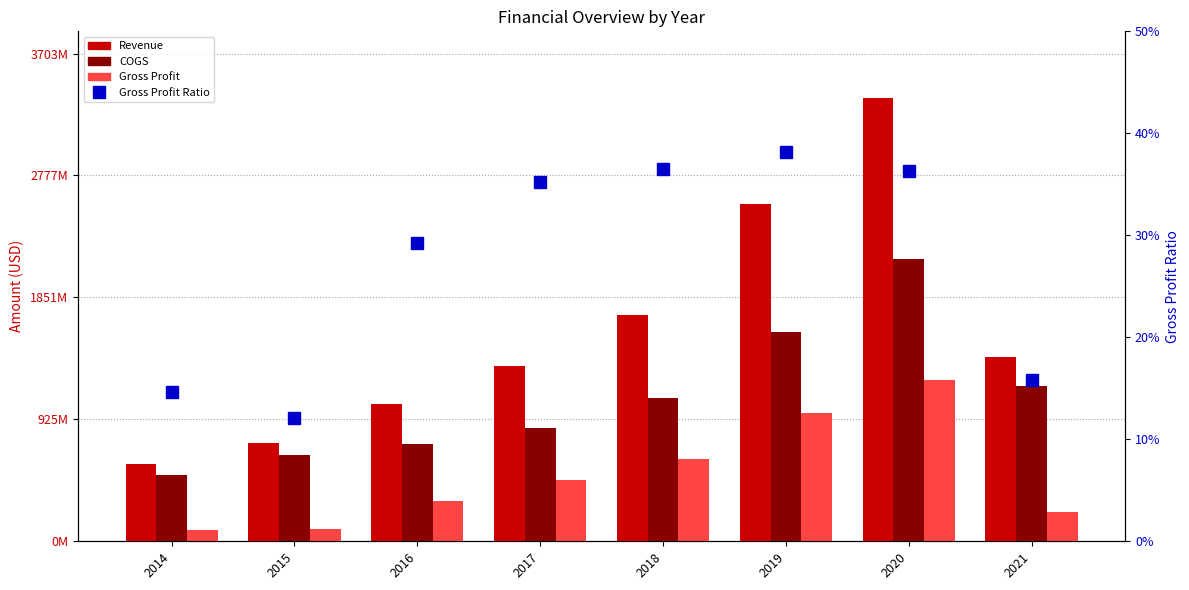

What is the minimum value shown in the chart?

12.1